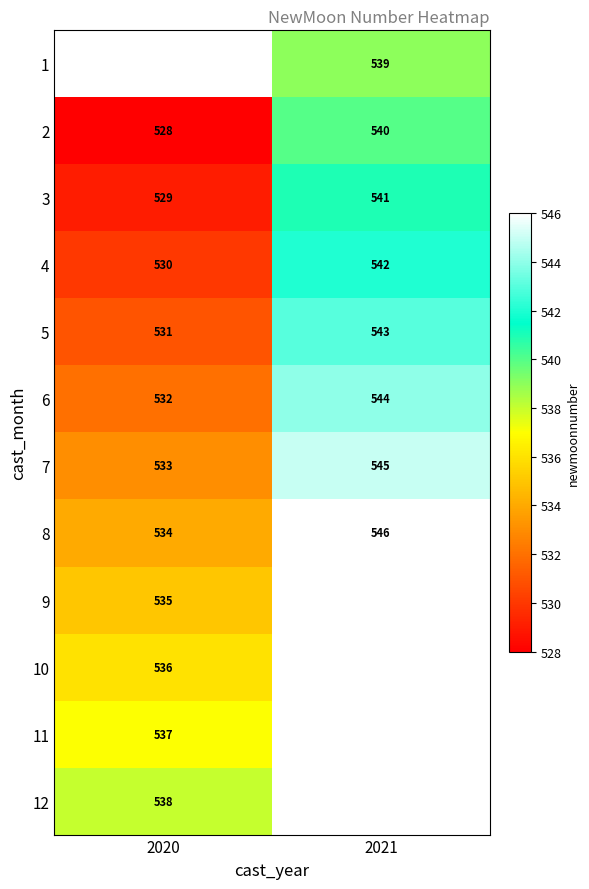

How many categories are shown in the chart?

2